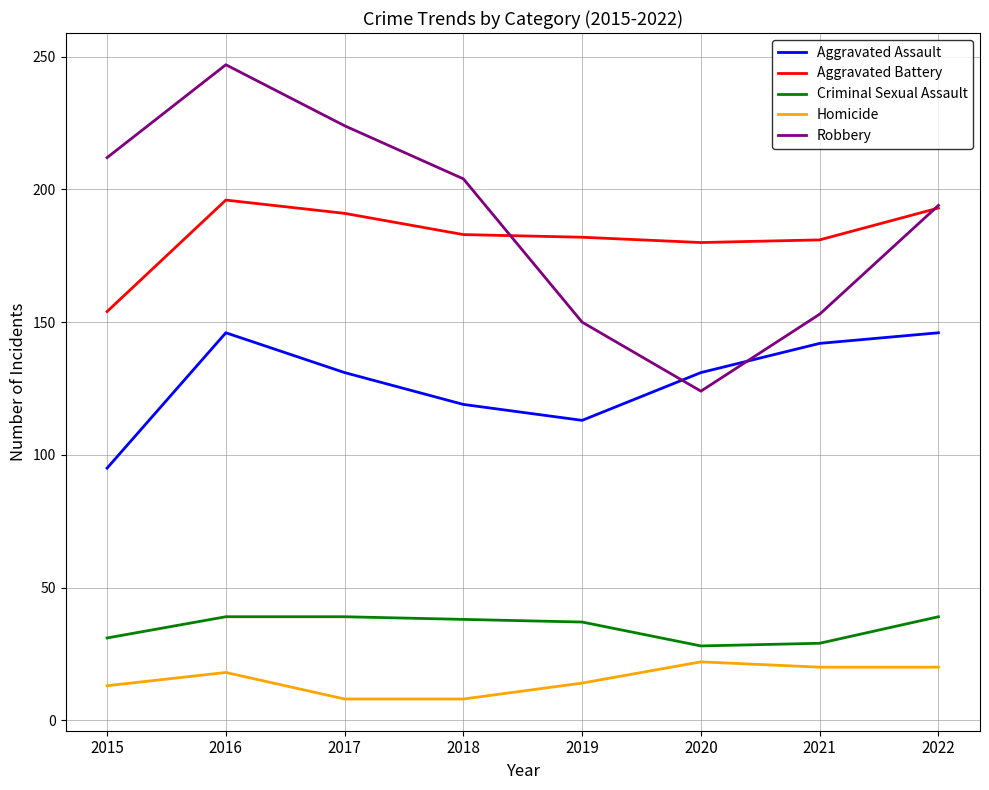

Which series has the widest spread of values?

Robbery